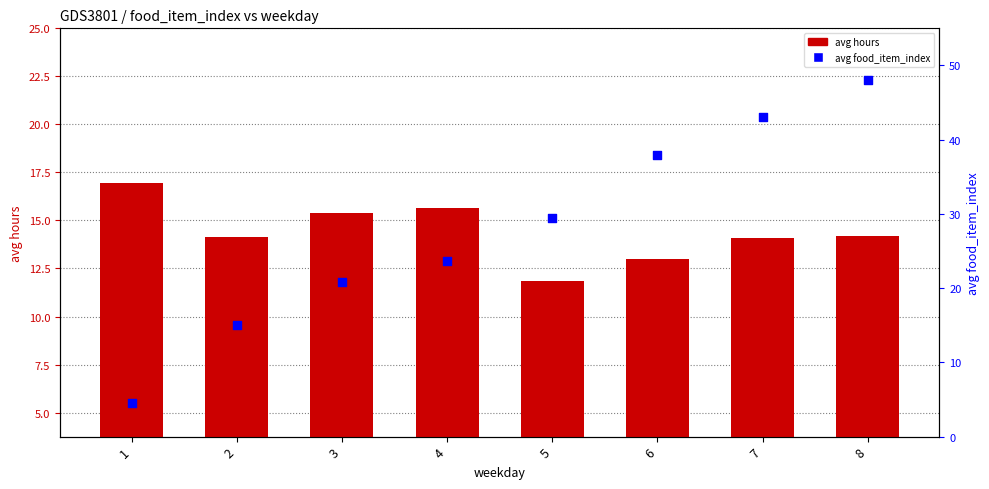

Which series has the widest spread of Y values?

avg food_item_index